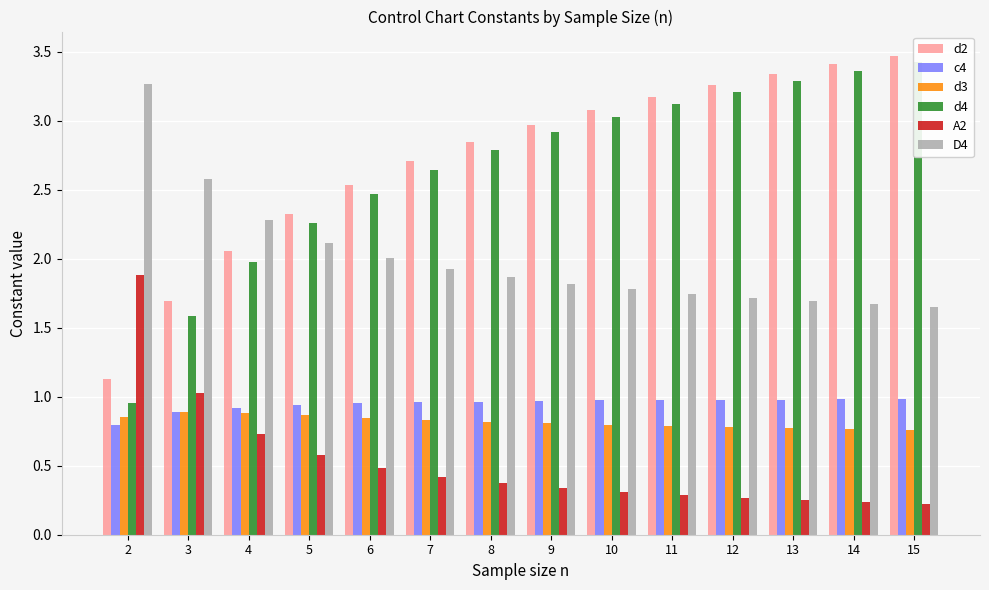

At how many categories does at least one series exceed 2?

14